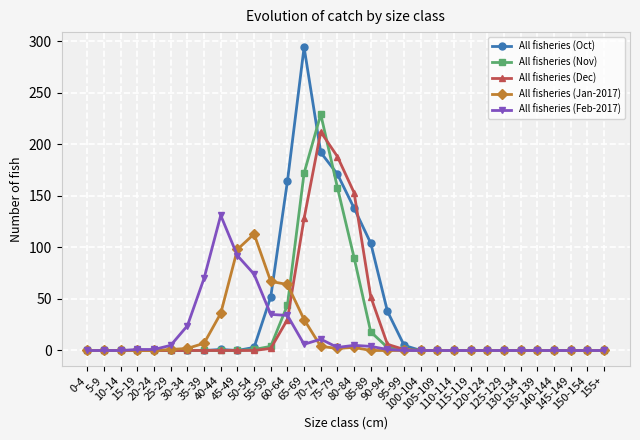

At how many categories does at least one series exceed 180?

3